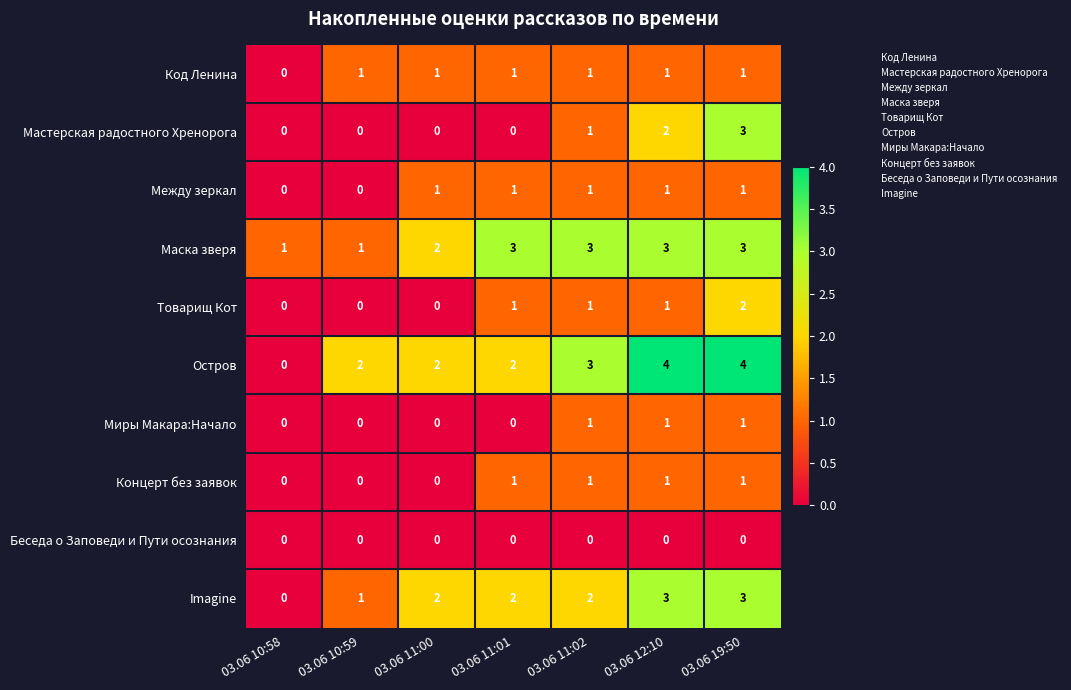

Which series has the largest range (max minus min)?

Остров